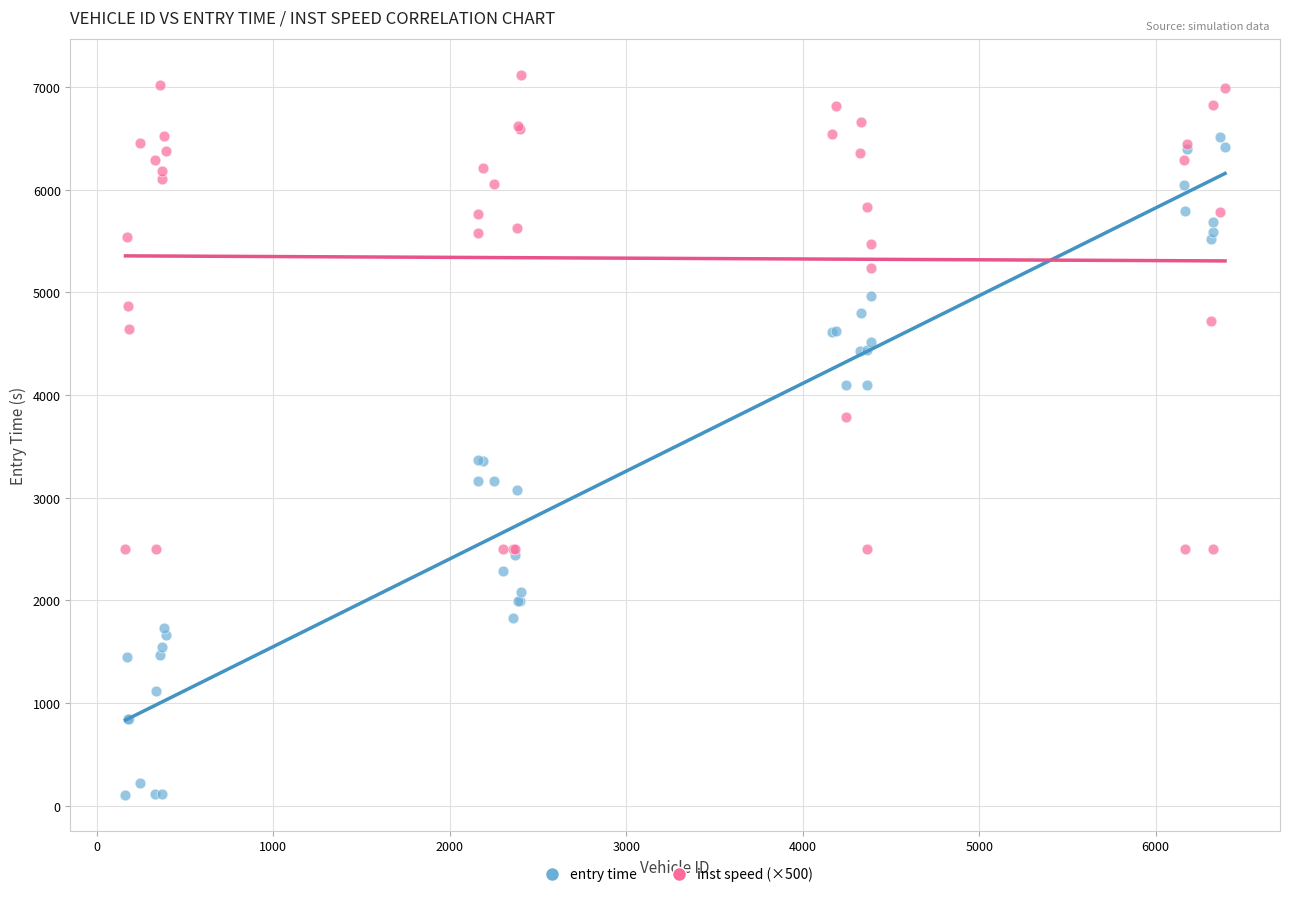

Which series contains the lowest Y value?

entry time